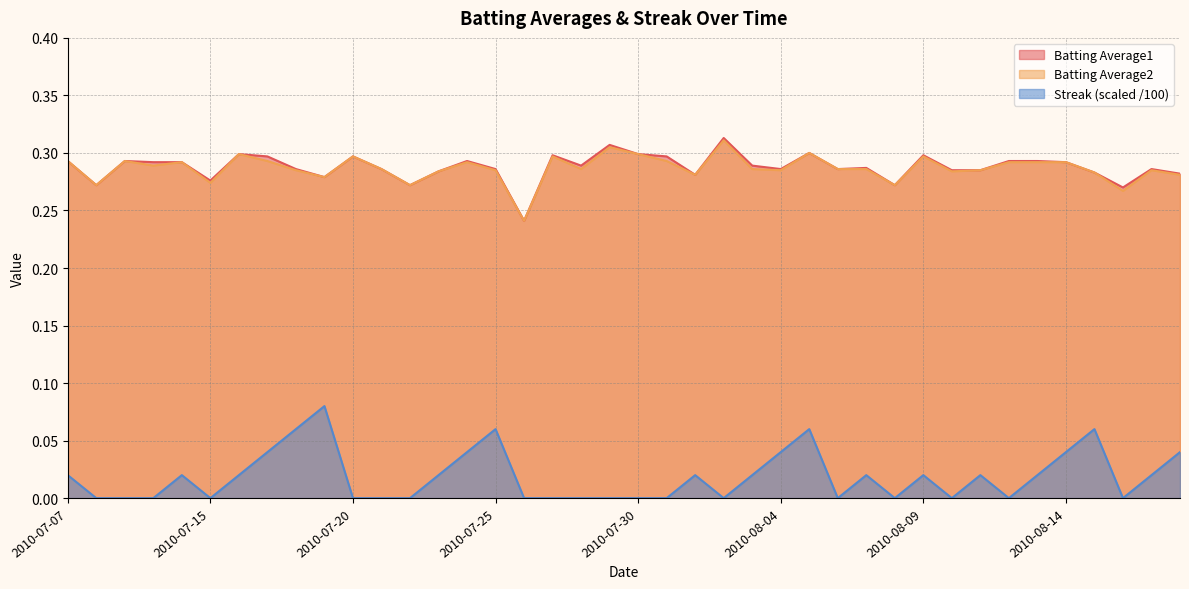

True or false: Streak and Batting Average1 cross at least once.

False